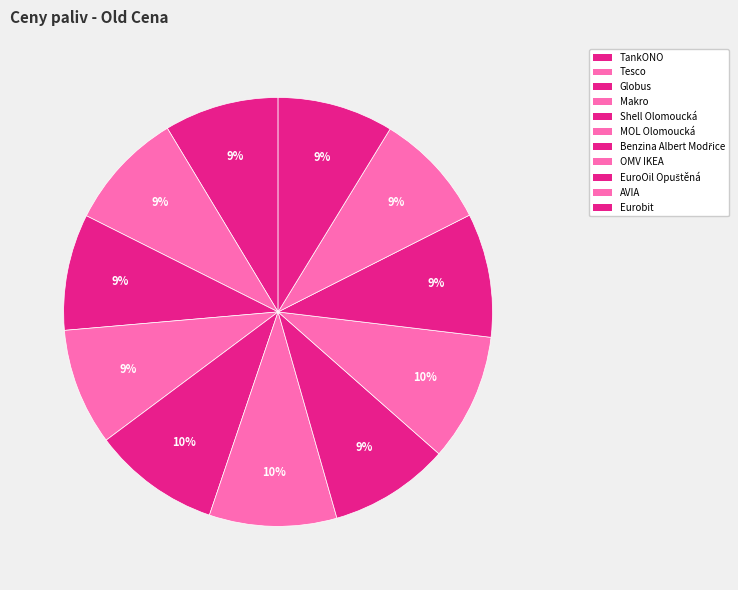

Do EuroOil Opuštěná and MOL Olomoucká together represent more than half of the pie?

No